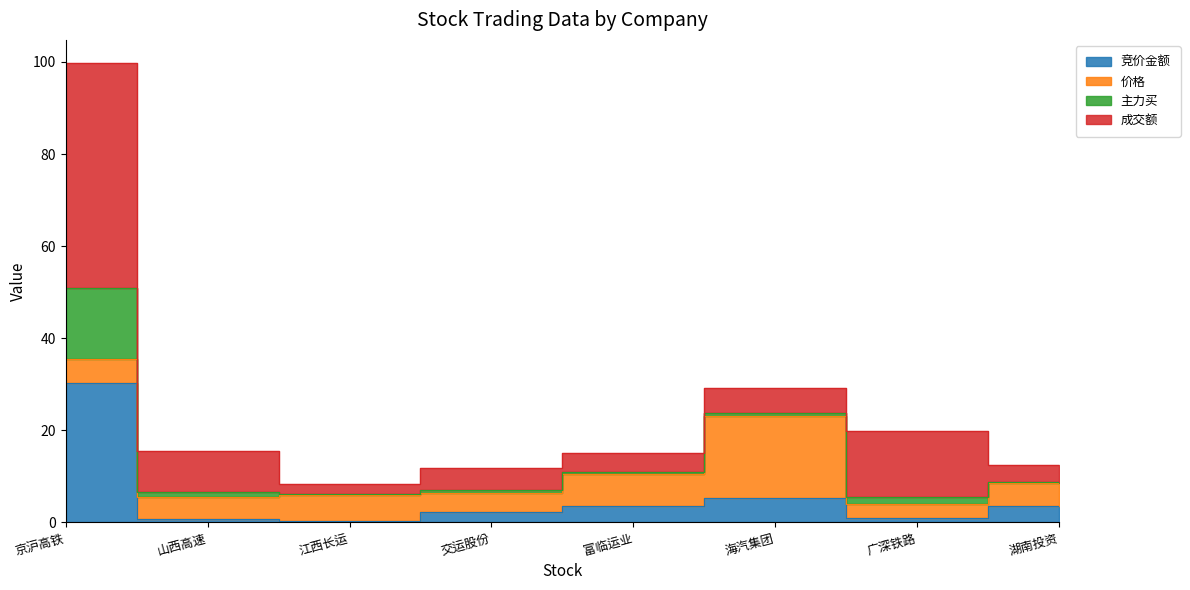

What is the maximum value shown in the chart?

99.8